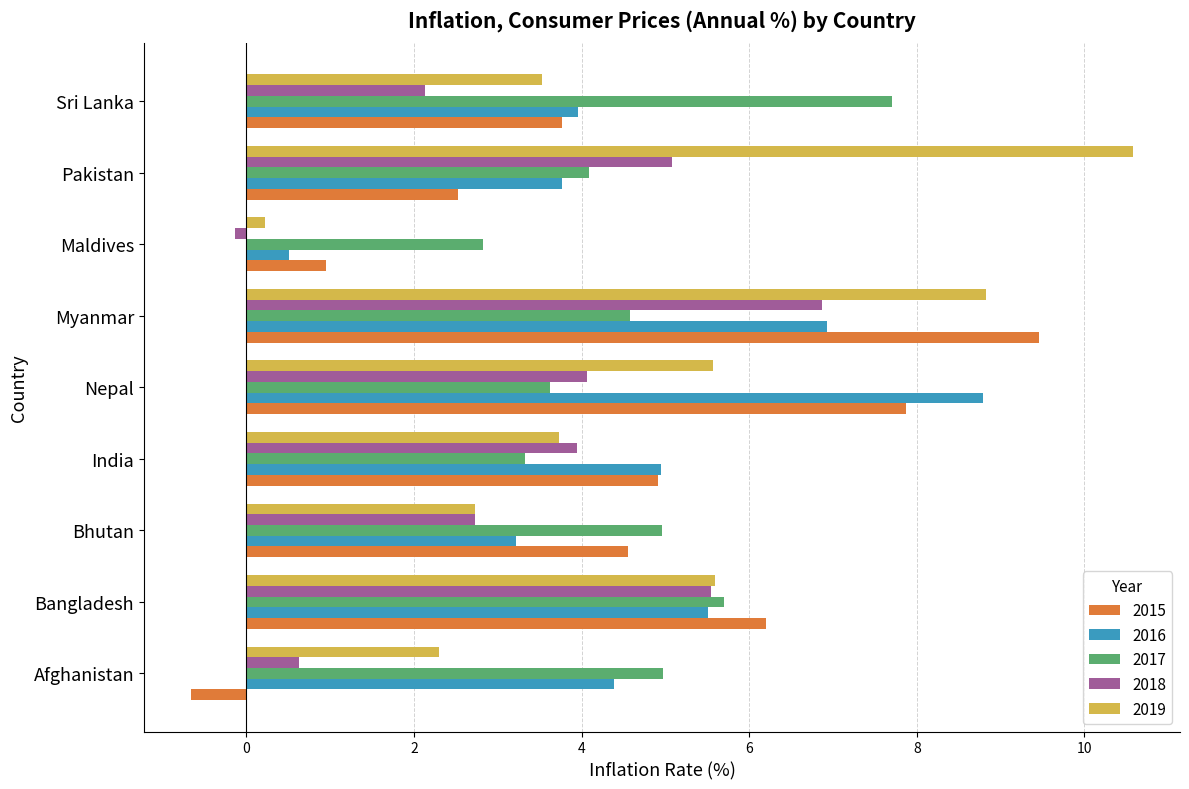

What is the difference between the second highest and second lowest values in the 2019 series?

6.5